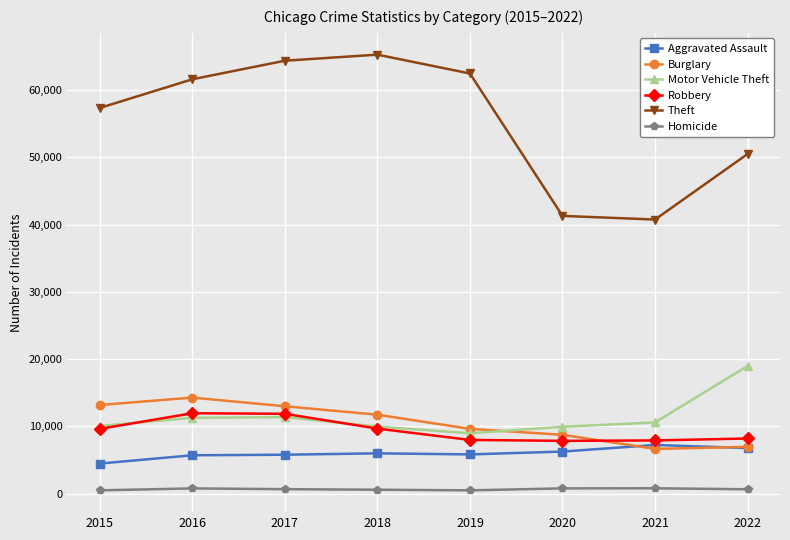

What are all the series names shown in the legend?

Aggravated Assault, Burglary, Motor Vehicle Theft, Robbery, Theft, Homicide